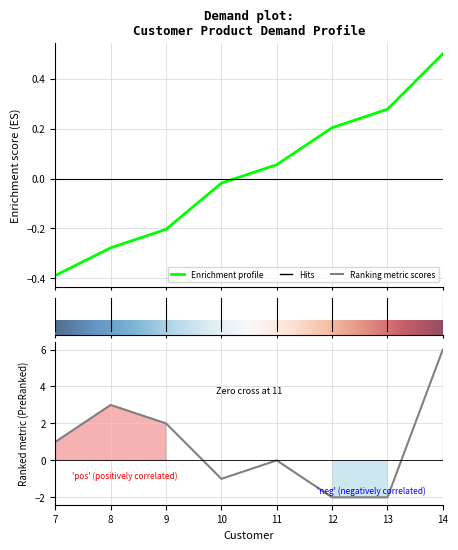

The Product 0 Demand series shows 3 at 13. True or false?

False